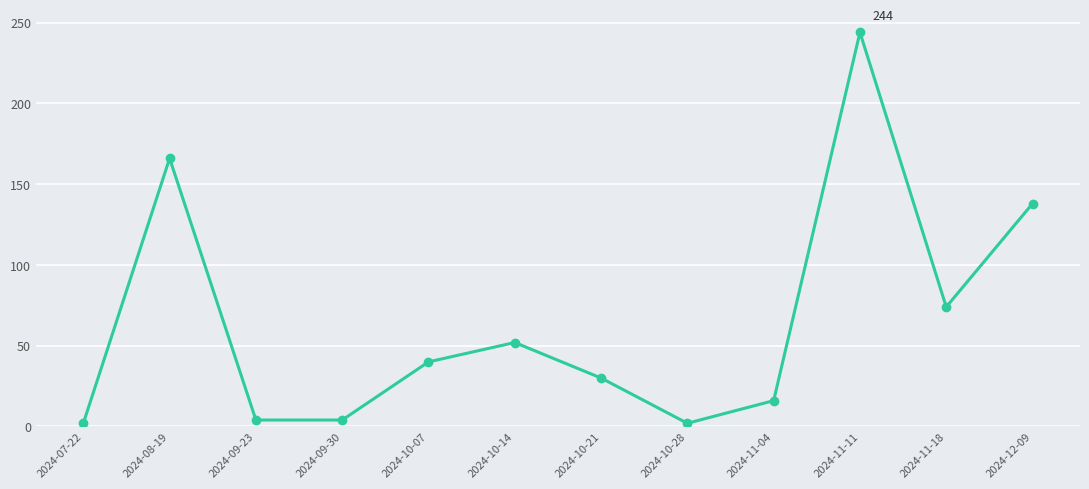

How many lines are shown in the chart?

1